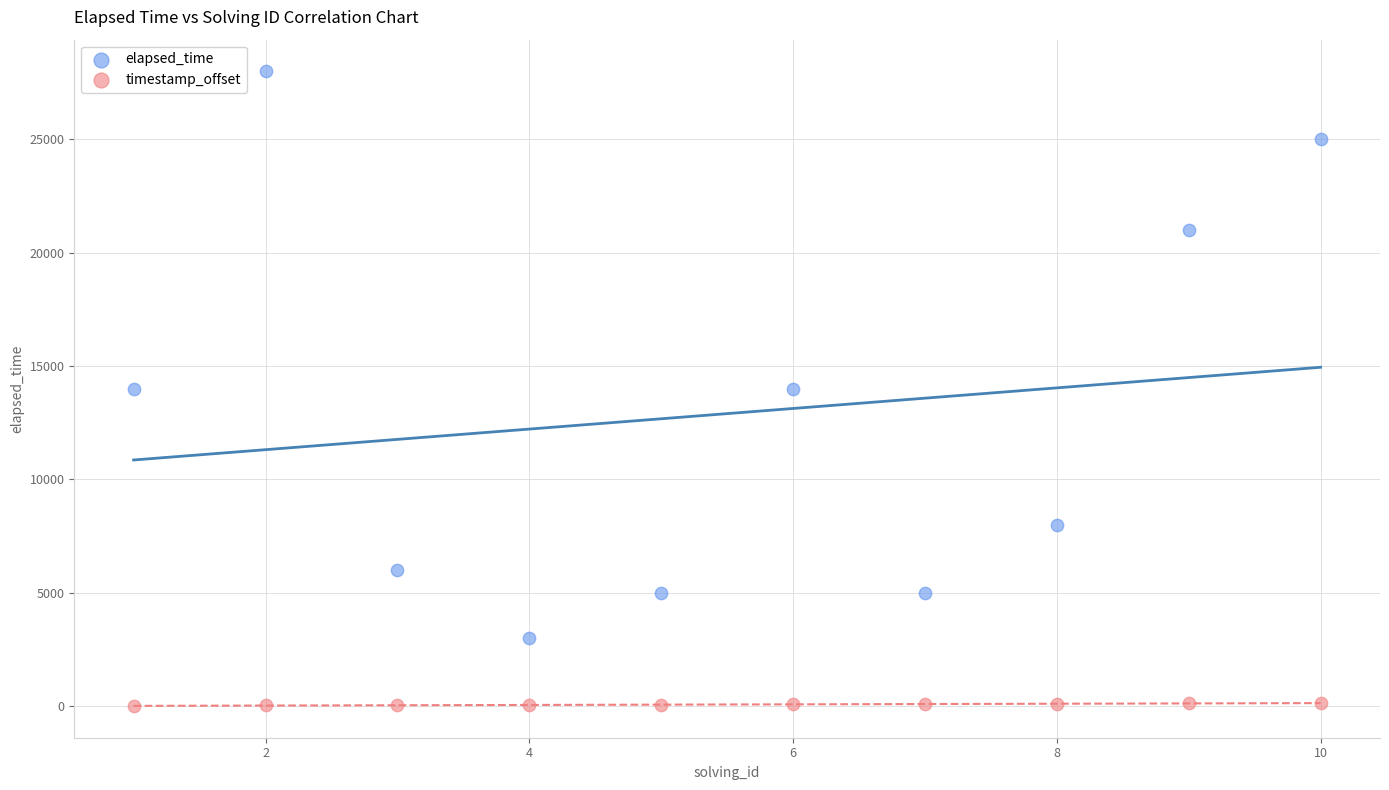

Which series has the widest spread of Y values?

elapsed_time